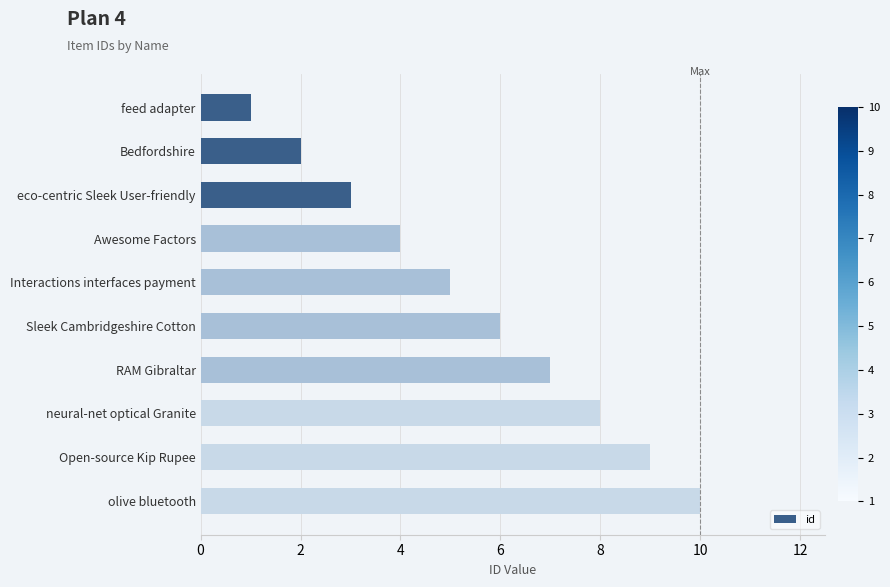

Approximately how many times larger is the value at neural-net optical Granite compared to feed adapter?

8.0